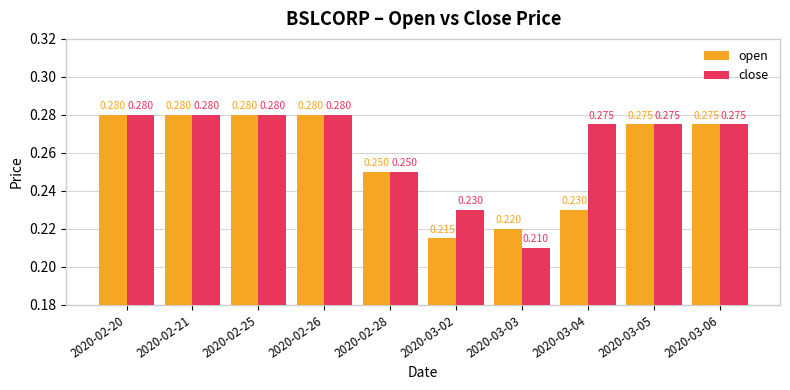

How many groups of bars are there?

10